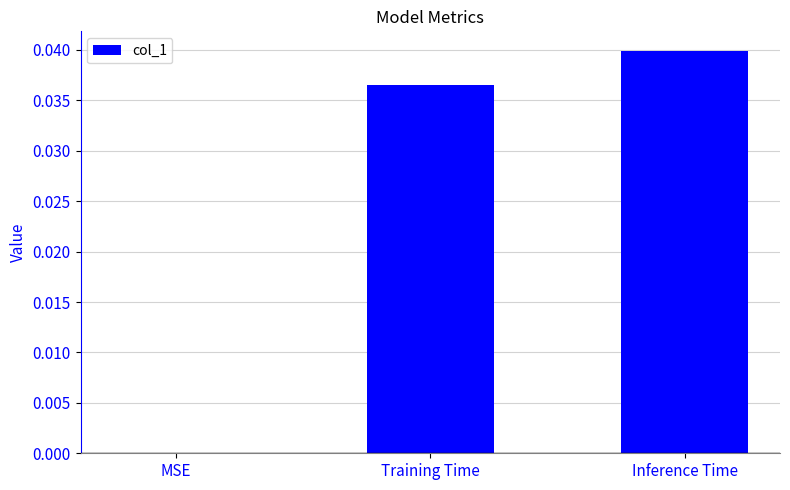

Which label corresponds to the largest value in the chart?

Inference Time